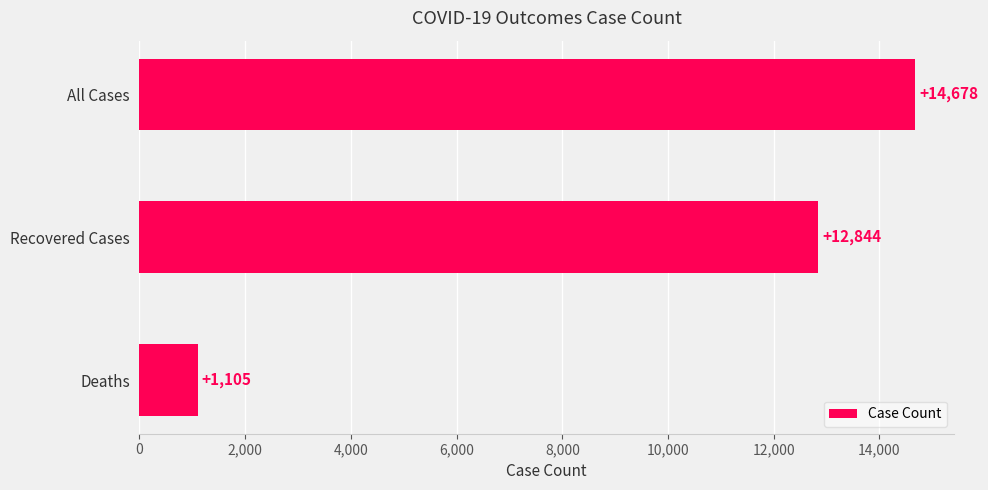

Reading bottom to top, what are all the values shown in this chart?

1105	12844	14678